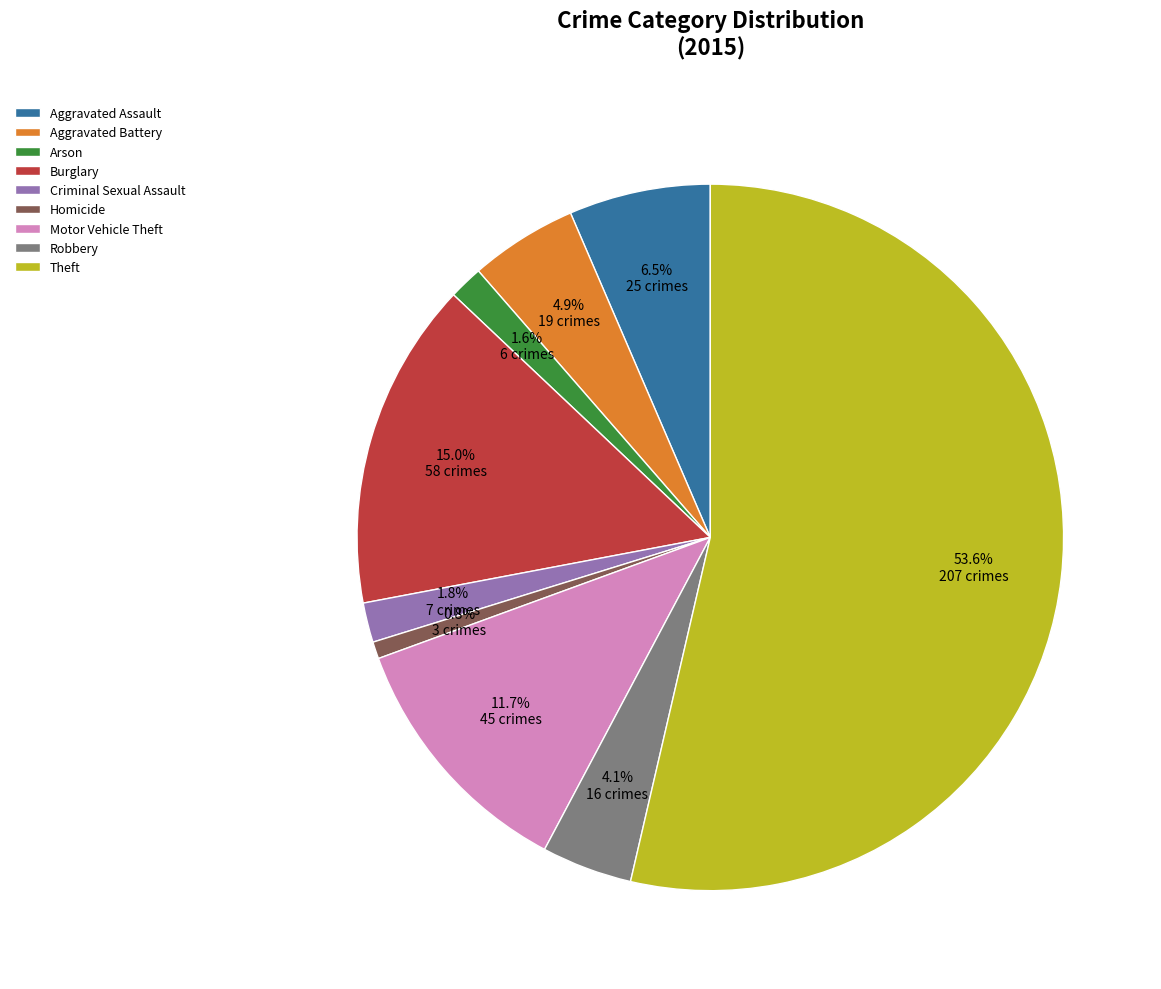

To the nearest percent, what portion does Burglary represent?

15%